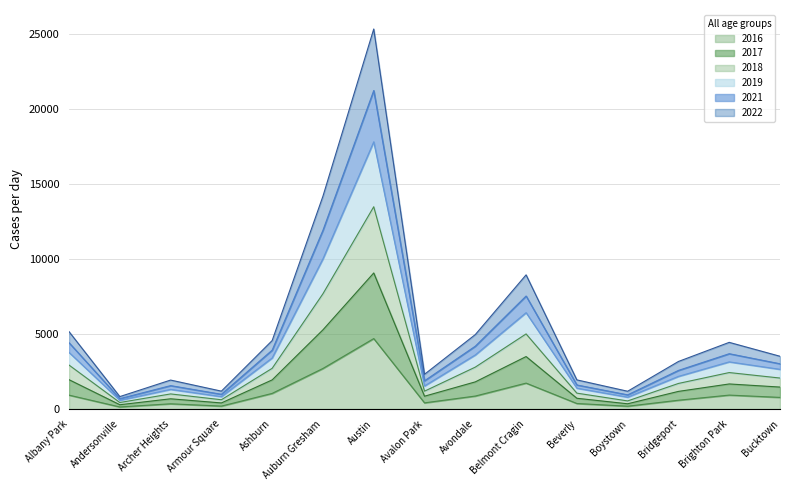

At which category is the sum across all series the highest?

Austin